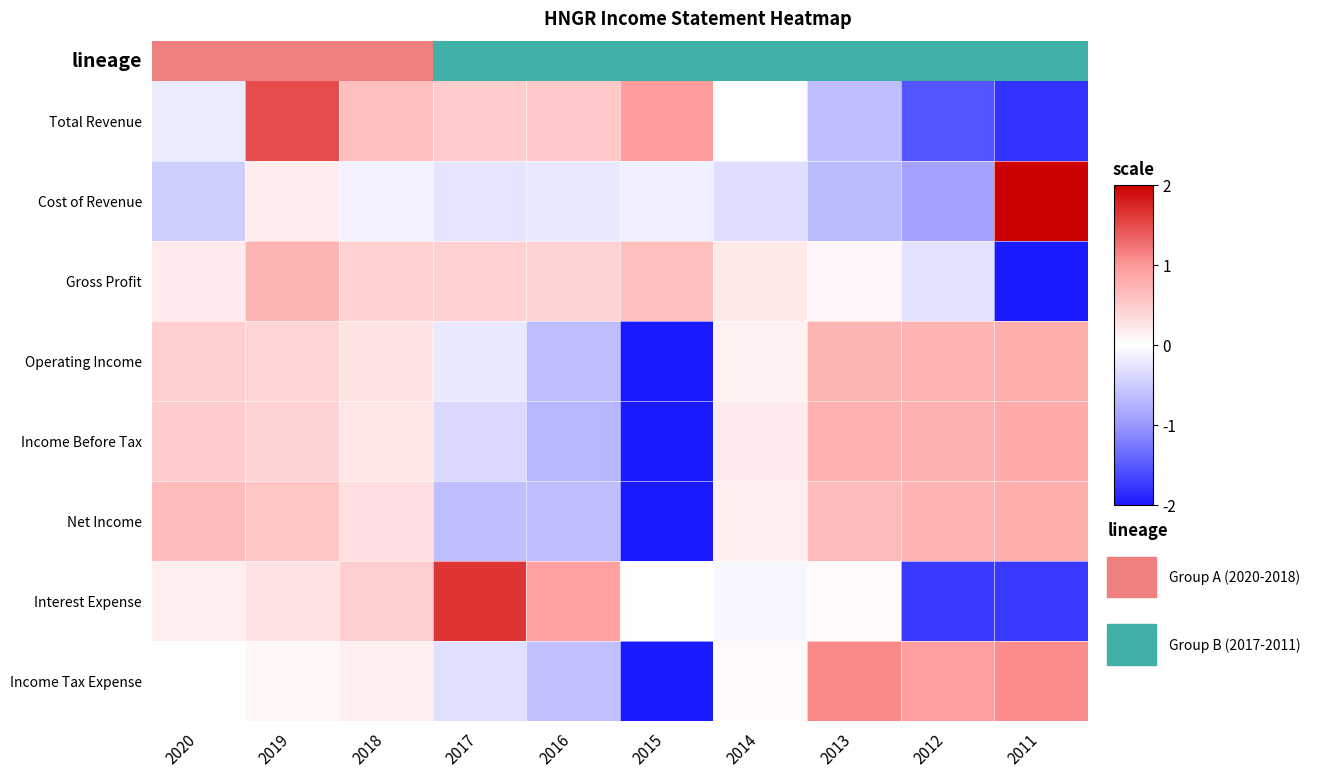

Reading right to left, transcribe all the data shown in this chart.

Total Revenue: 2011=-1.8	2012=-1.5	2013=-0.6	2014=0.0	2015=1.0	2016=0.5	2017=0.5	2018=0.6	2019=1.5	2020=-0.2
Cost of Revenue: 2011=2.0	2012=-0.9	2013=-0.7	2014=-0.3	2015=-0.1	2016=-0.2	2017=-0.3	2018=-0.1	2019=0.2	2020=-0.5
Gross Profit: 2011=-2.0	2012=-0.3	2013=0.1	2014=0.2	2015=0.6	2016=0.4	2017=0.4	2018=0.4	2019=0.7	2020=0.2
Operating Income: 2011=0.8	2012=0.7	2013=0.7	2014=0.1	2015=-2.0	2016=-0.6	2017=-0.2	2018=0.3	2019=0.4	2020=0.5
Income Before Tax: 2011=0.8	2012=0.8	2013=0.8	2014=0.2	2015=-2.0	2016=-0.7	2017=-0.4	2018=0.2	2019=0.4	2020=0.5
Net Income: 2011=0.8	2012=0.7	2013=0.7	2014=0.1	2015=-2.0	2016=-0.6	2017=-0.6	2018=0.3	2019=0.6	2020=0.7
Interest Expense: 2011=-1.7	2012=-1.7	2013=0.1	2014=-0.1	2015=0.0	2016=0.9	2017=1.7	2018=0.5	2019=0.3	2020=0.2
Income Tax Expense: 2011=1.1	2012=0.9	2013=1.1	2014=0.1	2015=-2.0	2016=-0.6	2017=-0.3	2018=0.2	2019=0.1	2020=0.0